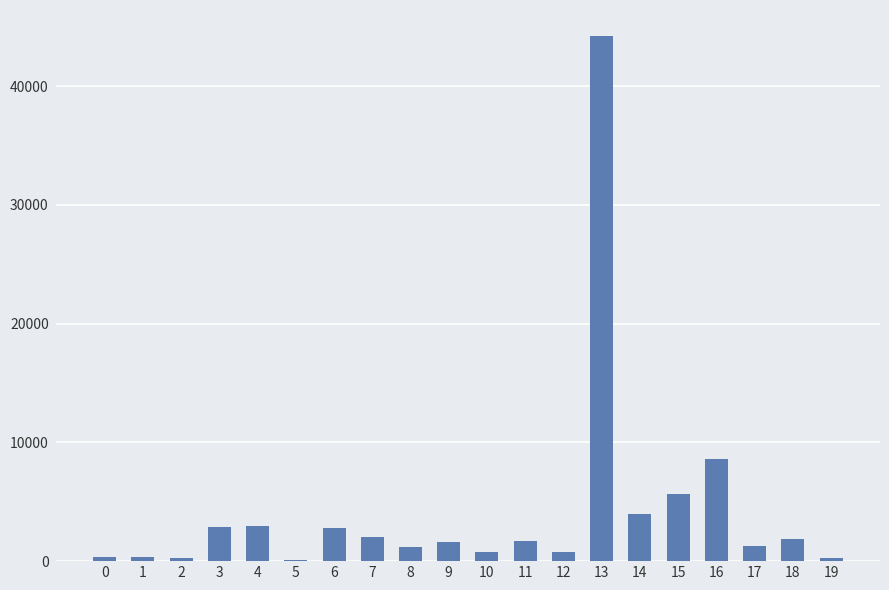

Where does the data first go above 1721?

3